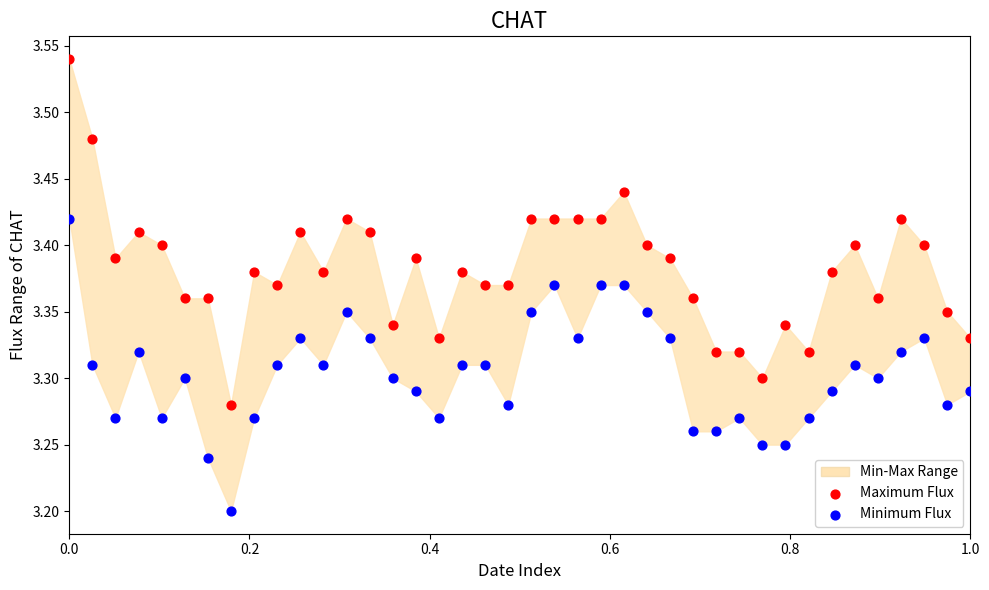

What is the X range (max minus min) for the scatter plot?

1.0